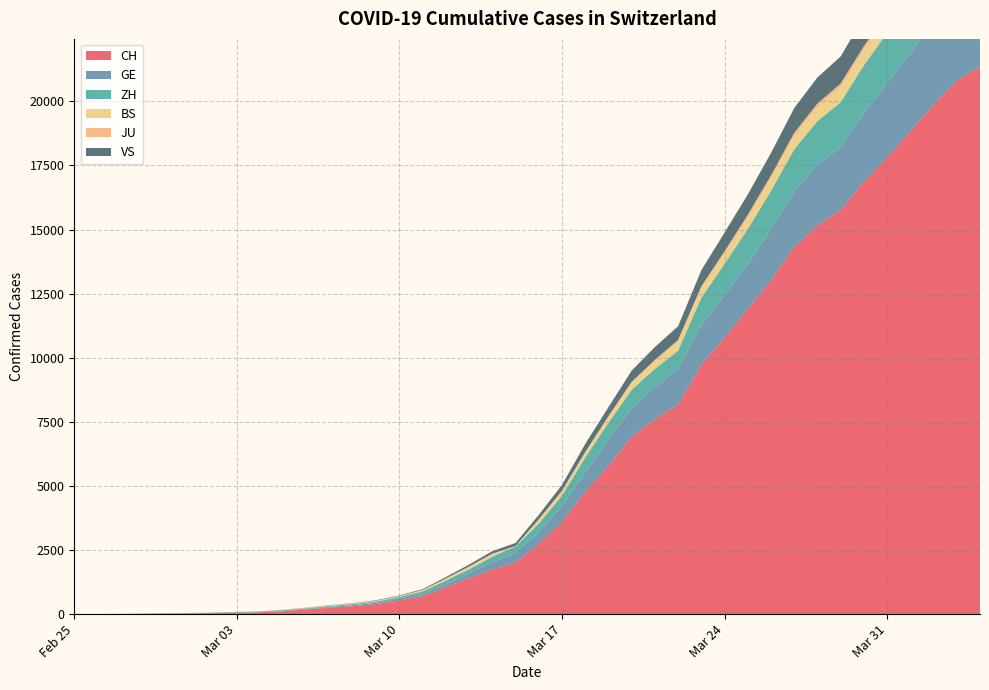

Reading left to right, what are all the values shown in this chart?

CH: 2020-02-25=1	2020-02-26=2	2020-02-27=6	2020-02-28=13	2020-02-29=20	2020-03-01=27	2020-03-02=37	2020-03-03=54	2020-03-04=73	2020-03-05=117	2020-03-06=182	2020-03-07=254	2020-03-08=311	2020-03-09=395	2020-03-10=532	2020-03-11=701	2020-03-12=1053	2020-03-13=1405	2020-03-14=1740	2020-03-15=2015	2020-03-16=2743	2020-03-17=3602	2020-03-18=4764	2020-03-19=5790	2020-03-20=6916	2020-03-21=7606	2020-03-22=8173	2020-03-23=9728	2020-03-24=10799	2020-03-25=11891	2020-03-26=13027	2020-03-27=14331	2020-03-28=15163	2020-03-29=15760	2020-03-30=16873	2020-03-31=17807	2020-04-01=18830	2020-04-02=19872	2020-04-03=20800	2020-04-04=21366
GE: 2020-02-25=0	2020-02-26=1	2020-02-27=1	2020-02-28=4	2020-02-29=6	2020-03-01=8	2020-03-02=8	2020-03-03=11	2020-03-04=11	2020-03-05=15	2020-03-06=19	2020-03-07=30	2020-03-08=38	2020-03-09=47	2020-03-10=73	2020-03-11=84	2020-03-12=114	2020-03-13=178	2020-03-14=281	2020-03-15=374	2020-03-16=460	2020-03-17=587	2020-03-18=775	2020-03-19=994	2020-03-20=1119	2020-03-21=1248	2020-03-22=1391	2020-03-23=1536	2020-03-24=1636	2020-03-25=1757	2020-03-26=1979	2020-03-27=2164	2020-03-28=2360	2020-03-29=2466	2020-03-30=2673	2020-03-31=2902	2020-04-01=3059	2020-04-02=3270	2020-04-03=3456	2020-04-04=3584
ZH: 2020-02-25=1	2020-02-26=0	2020-02-27=2	2020-02-28=2	2020-02-29=6	2020-03-01=7	2020-03-02=11	2020-03-03=14	2020-03-04=16	2020-03-05=24	2020-03-06=30	2020-03-07=35	2020-03-08=41	2020-03-09=50	2020-03-10=63	2020-03-11=102	2020-03-12=141	2020-03-13=164	2020-03-14=219	2020-03-15=251	2020-03-16=327	2020-03-17=430	2020-03-18=569	2020-03-19=680	2020-03-20=712	2020-03-21=712	2020-03-22=712	2020-03-23=1076	2020-03-24=1224	2020-03-25=1371	2020-03-26=1503	2020-03-27=1630	2020-03-28=1704	2020-03-29=1736	2020-03-30=1862	2020-03-31=1953	2020-04-01=2142	2020-04-02=2306	2020-04-03=2434	2020-04-04=2467
BS: 2020-02-25=0	2020-02-26=0	2020-02-27=1	2020-02-28=1	2020-02-29=1	2020-03-01=1	2020-03-02=1	2020-03-03=3	2020-03-04=3	2020-03-05=8	2020-03-06=15	2020-03-07=21	2020-03-08=24	2020-03-09=28	2020-03-10=33	2020-03-11=49	2020-03-12=73	2020-03-13=92	2020-03-14=100	2020-03-15=0	2020-03-16=143	2020-03-17=164	2020-03-18=181	2020-03-19=220	2020-03-20=270	2020-03-21=297	2020-03-22=356	2020-03-23=374	2020-03-24=410	2020-03-25=462	2020-03-26=501	2020-03-27=530	2020-03-28=569	2020-03-29=605	2020-03-30=617	2020-03-31=653	2020-04-01=687	2020-04-02=714	2020-04-03=754	2020-04-04=767
JU: 2020-02-25=0	2020-02-26=0	2020-02-27=1	2020-02-28=1	2020-02-29=1	2020-03-01=1	2020-03-02=1	2020-03-03=2	2020-03-04=2	2020-03-05=4	2020-03-06=4	2020-03-07=5	2020-03-08=5	2020-03-09=7	2020-03-10=7	2020-03-11=7	2020-03-12=12	2020-03-13=17	2020-03-14=18	2020-03-15=19	2020-03-16=25	2020-03-17=29	2020-03-18=32	2020-03-19=36	2020-03-20=44	2020-03-21=54	2020-03-22=61	2020-03-23=69	2020-03-24=82	2020-03-25=92	2020-03-26=100	2020-03-27=114	2020-03-28=119	2020-03-29=127	2020-03-30=128	2020-03-31=140	2020-04-01=145	2020-04-02=149	2020-04-03=149	2020-04-04=154
VS: 2020-02-25=0	2020-02-26=0	2020-02-27=0	2020-02-28=1	2020-02-29=1	2020-03-01=2	2020-03-02=3	2020-03-03=3	2020-03-04=4	2020-03-05=5	2020-03-06=6	2020-03-07=7	2020-03-08=12	2020-03-09=17	2020-03-10=22	2020-03-11=30	2020-03-12=53	2020-03-13=76	2020-03-14=98	2020-03-15=115	2020-03-16=172	2020-03-17=225	2020-03-18=312	2020-03-19=349	2020-03-20=436	2020-03-21=498	2020-03-22=535	2020-03-23=628	2020-03-24=728	2020-03-25=793	2020-03-26=874	2020-03-27=968	2020-03-28=1017	2020-03-29=1055	2020-03-30=1144	2020-03-31=1211	2020-04-01=1281	2020-04-02=1333	2020-04-03=1382	2020-04-04=1415